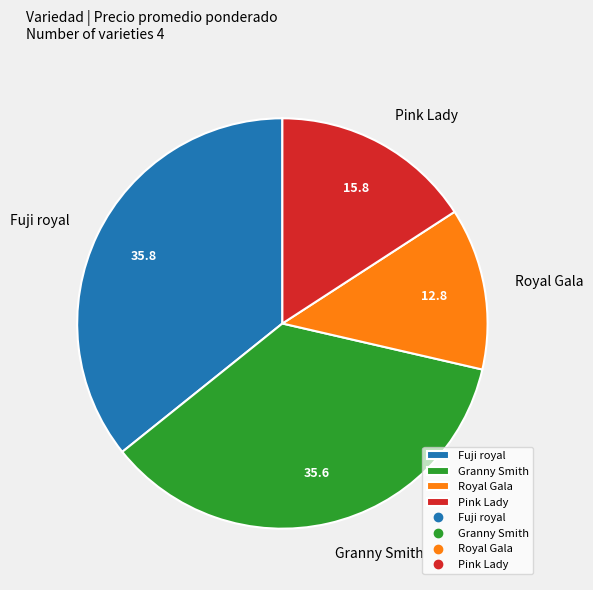

Which slice is the smallest?

Royal Gala